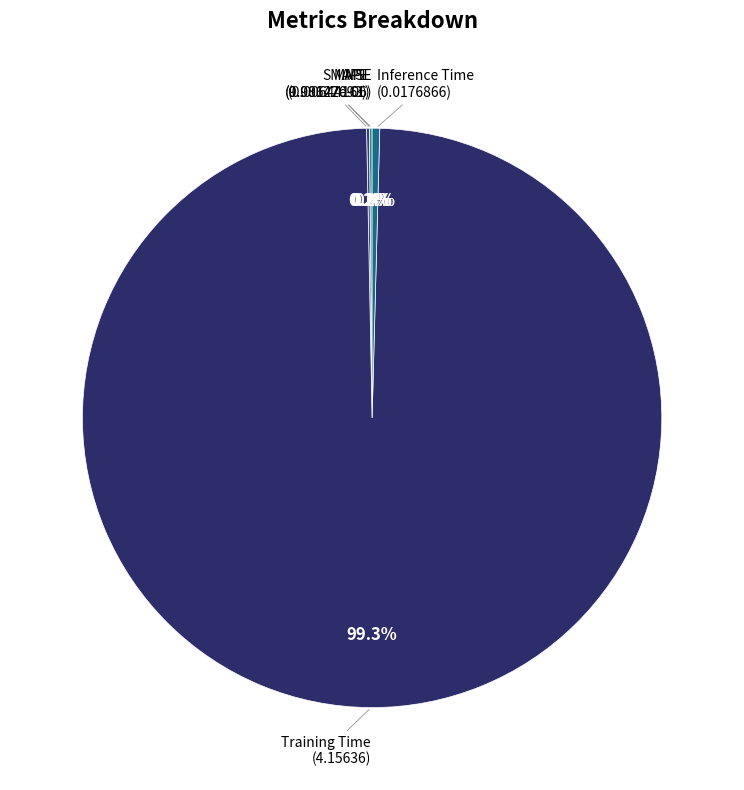

What is the largest slice in the pie chart?

Training Time